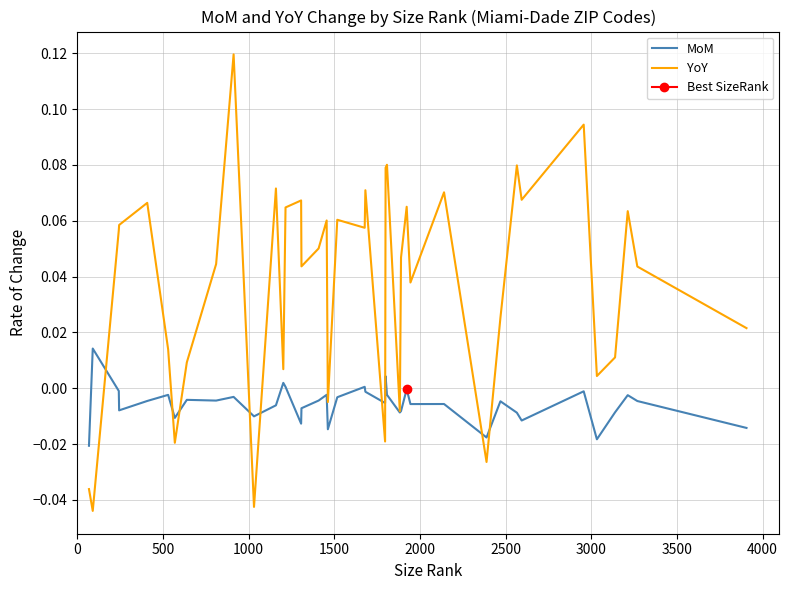

True or false: YoY and MoM intersect in this chart.

True